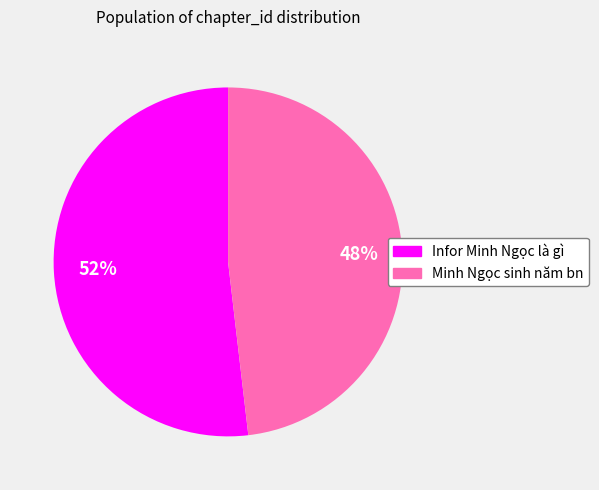

Which category accounts for the majority?

Infor Minh Ngọc là gì